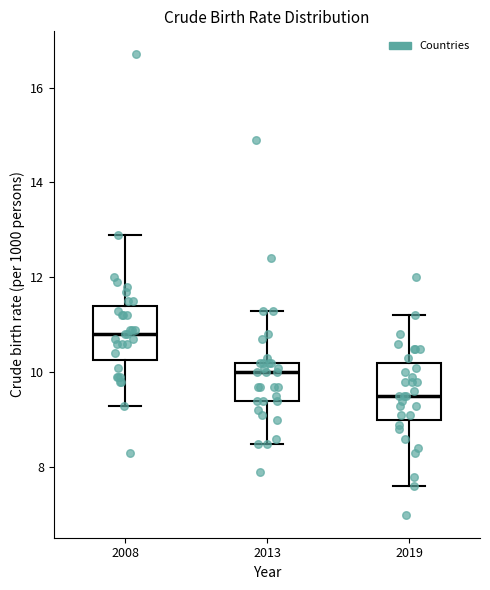

Which box has the lowest median line?

2019